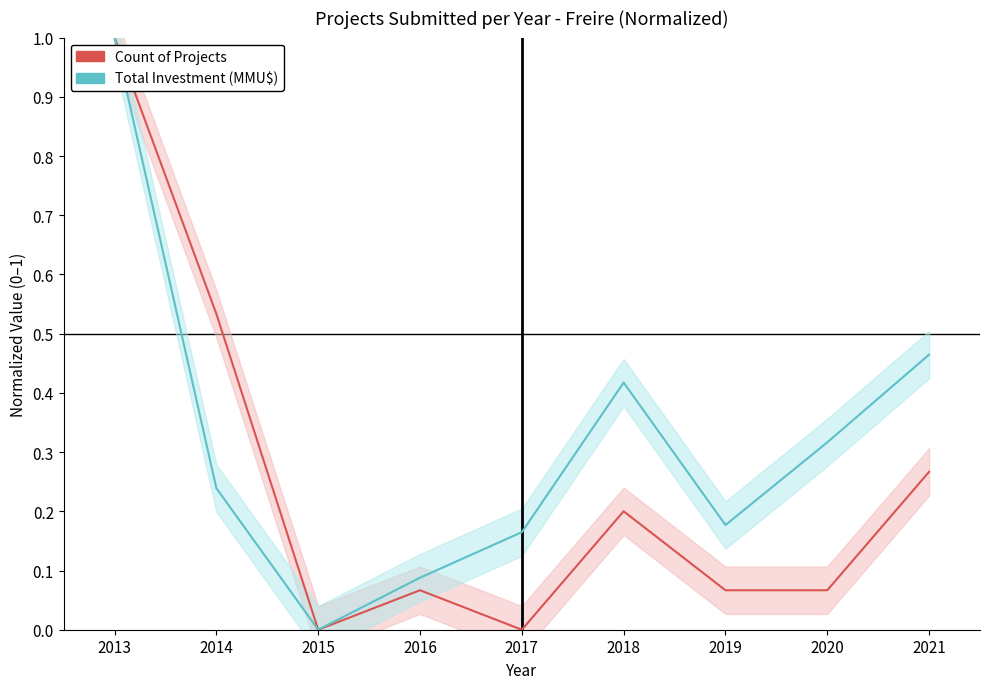

Reading right to left, list all the values displayed in this chart.

Count of Projects: 0.3	0.1	0.1	0.2	0.0	0.1	0.0	0.5	1.0
Total Investment (MMU$): 0.5	0.3	0.2	0.4	0.2	0.1	0.0	0.2	1.0